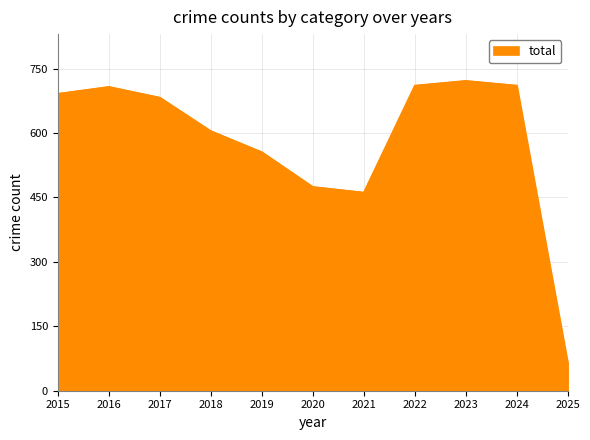

The value at 2015 is 692. True or false?

True